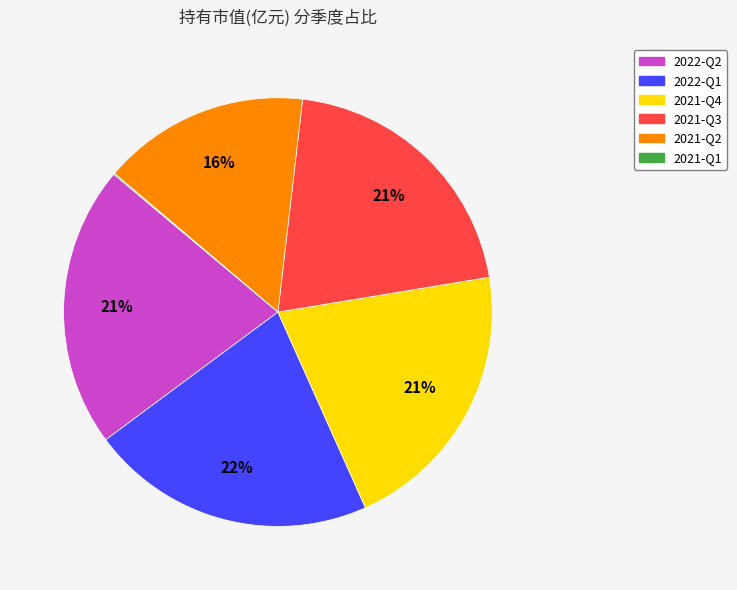

What percentage is the 2022-Q1 slice, to the nearest percent?

22%